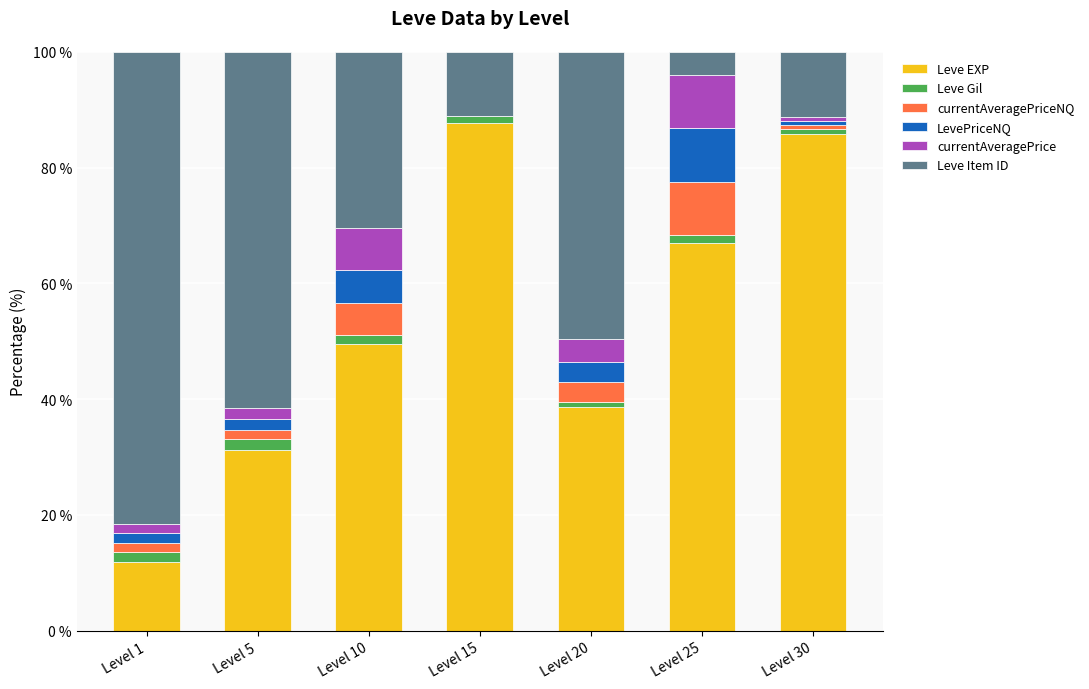

Are the bars horizontal?

No